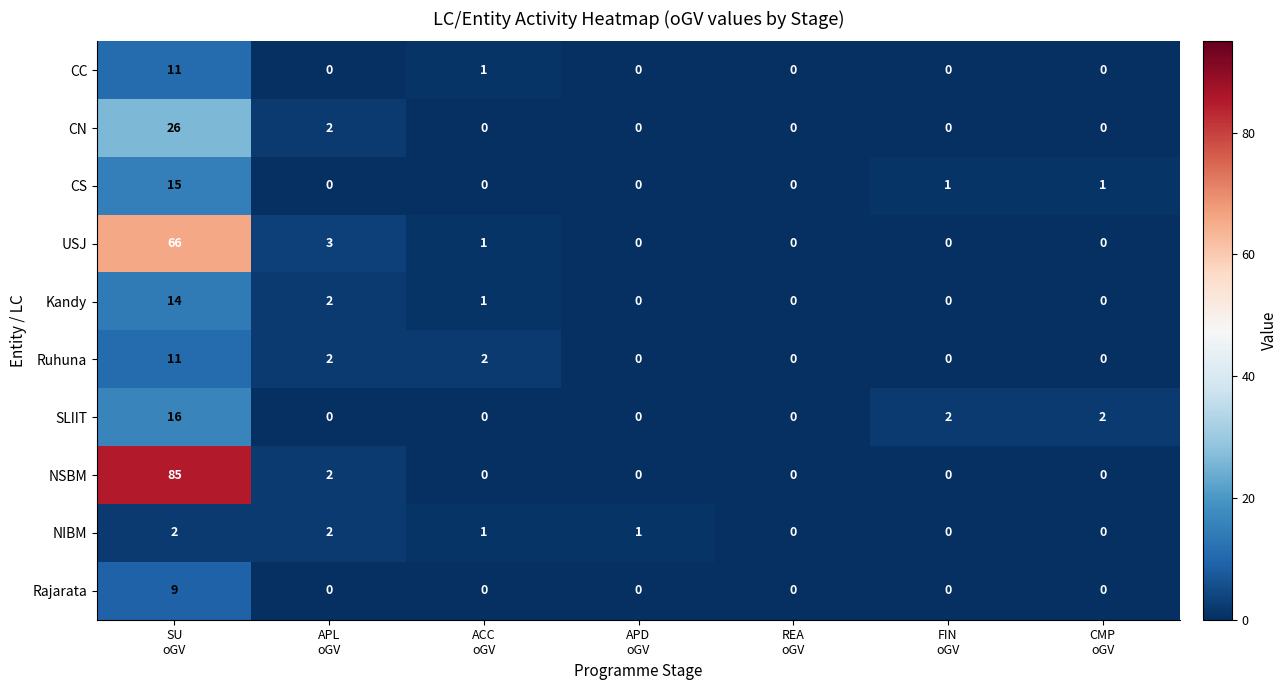

Count the SLIIT values in the range 0 to 2.

6